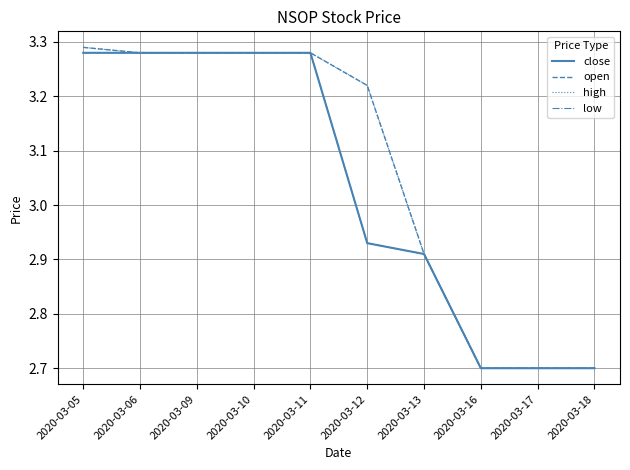

Does the chart display data point markers on the line(s)?

No